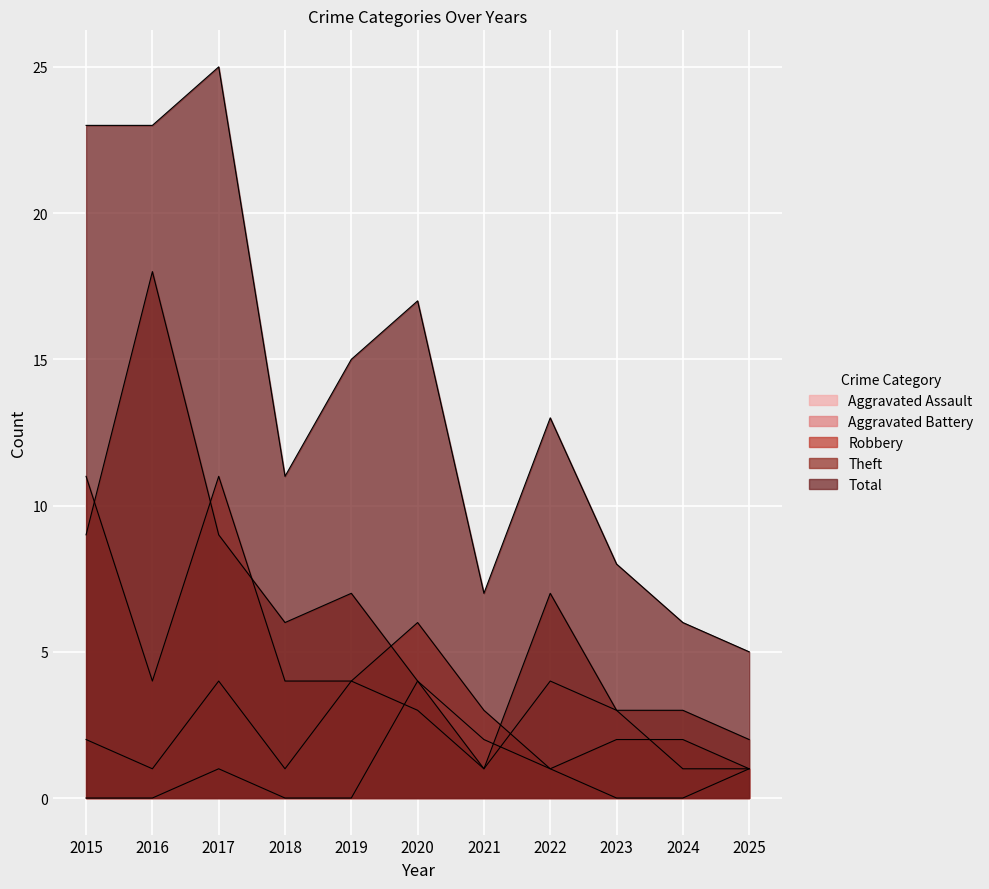

Between 2021 and 2023, which series saw the biggest shift?

Aggravated Assault